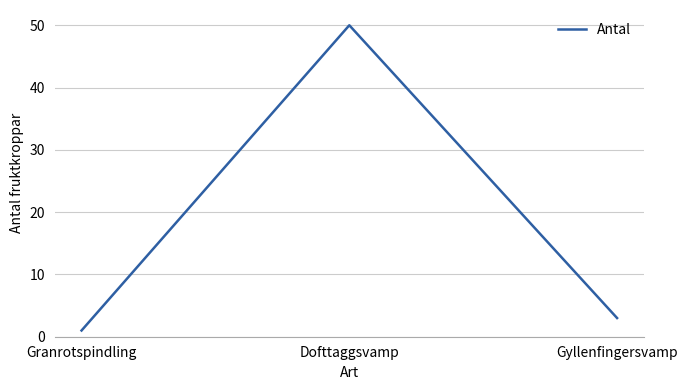

What position from the right is Dofttaggsvamp?

2